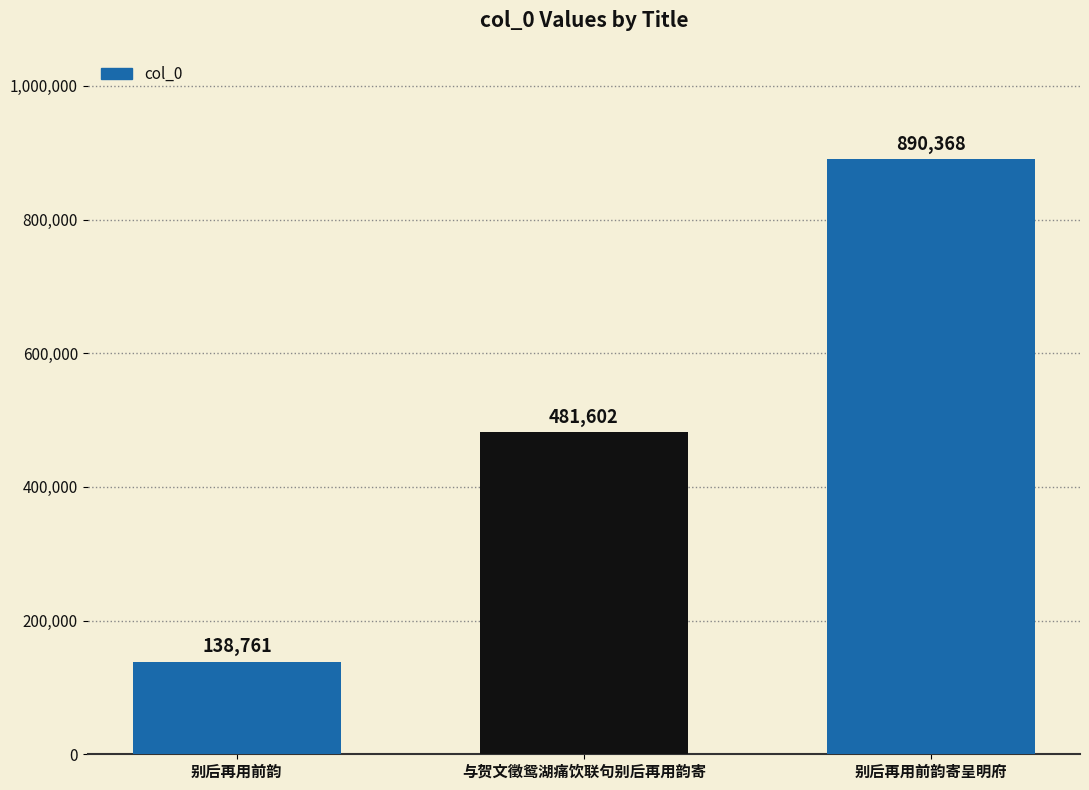

How many categories are shown in the chart?

3